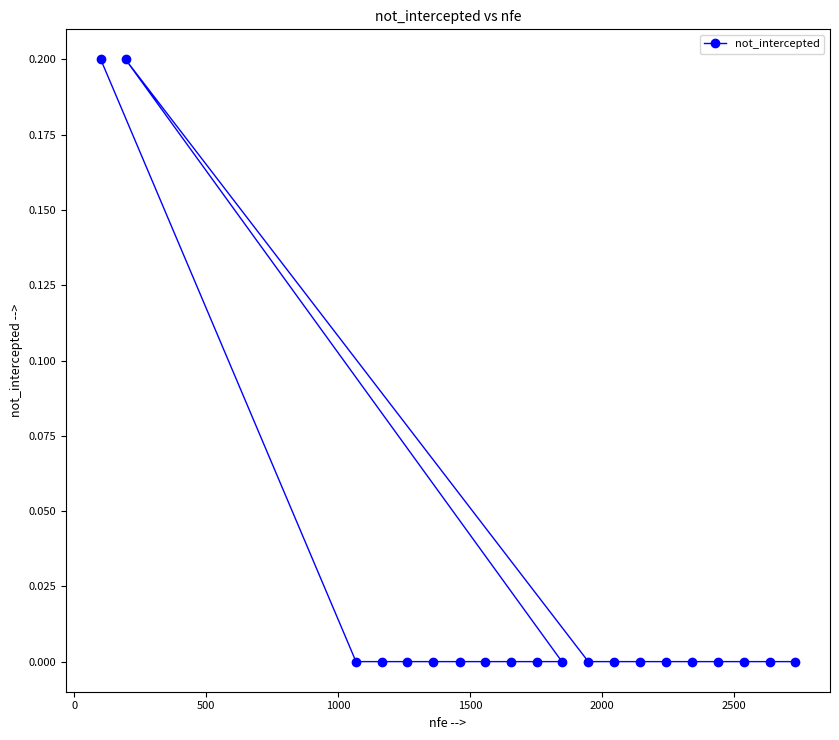

What is the sum of all values?

0.4